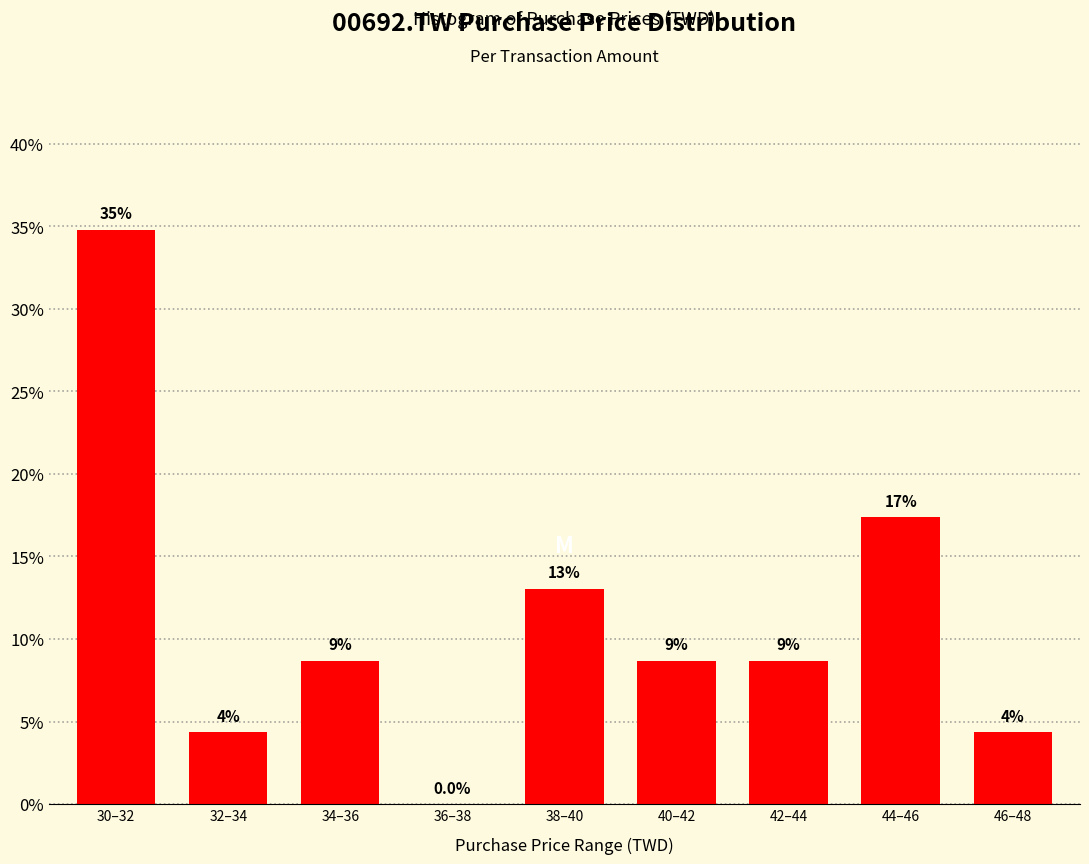

Are the bars horizontal?

No